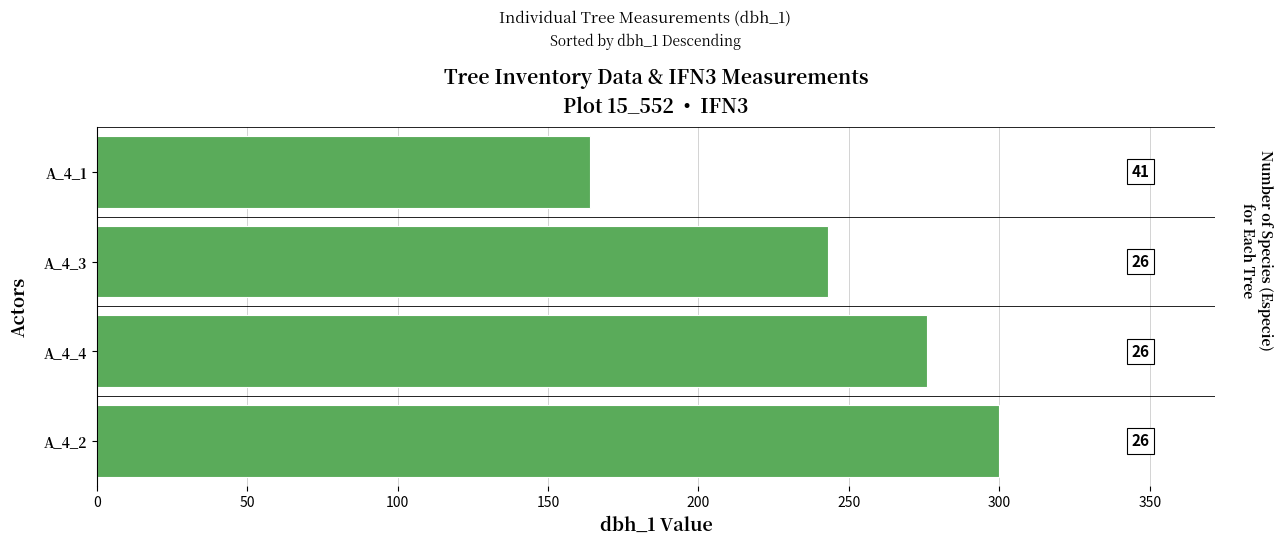

Are the bars horizontal?

Yes